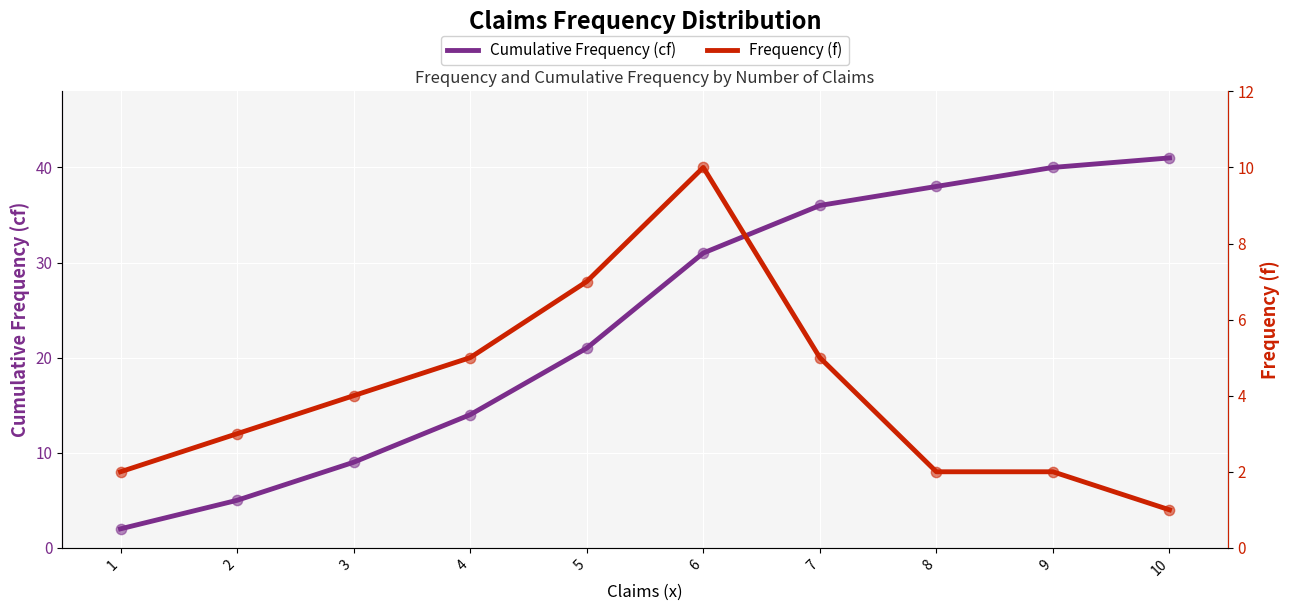

Is the value of Frequency (f) at 2 greater than the value of Cumulative Frequency (cf) at 2?

No